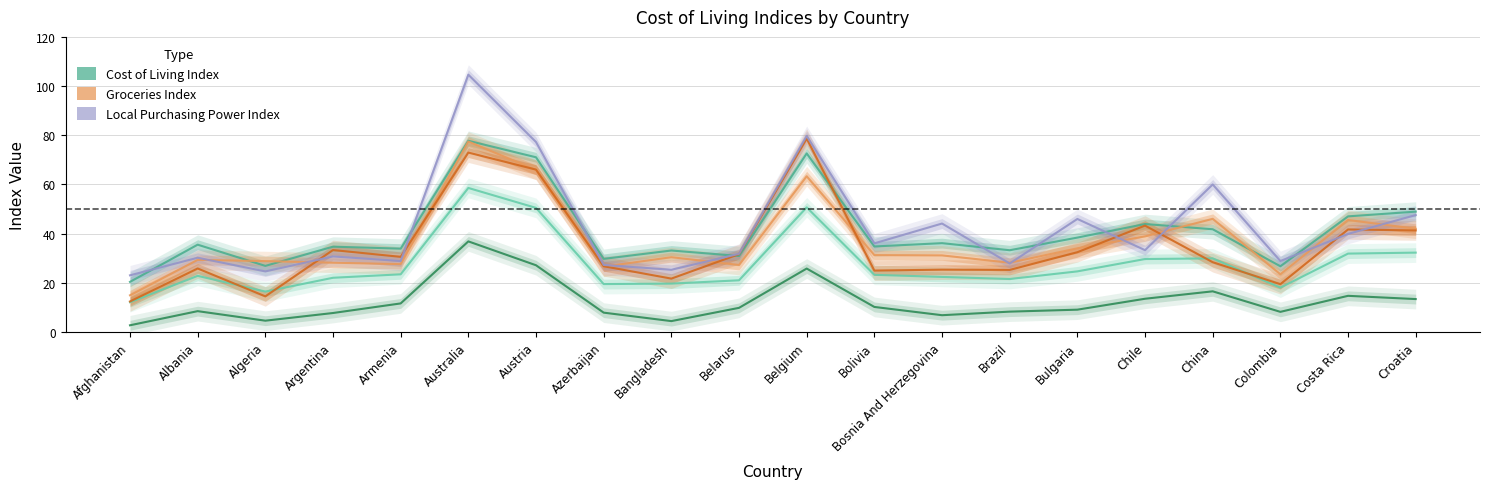

What is the approximate value of Cost of Living Plus Rent Index at Azerbaijan?

19.5